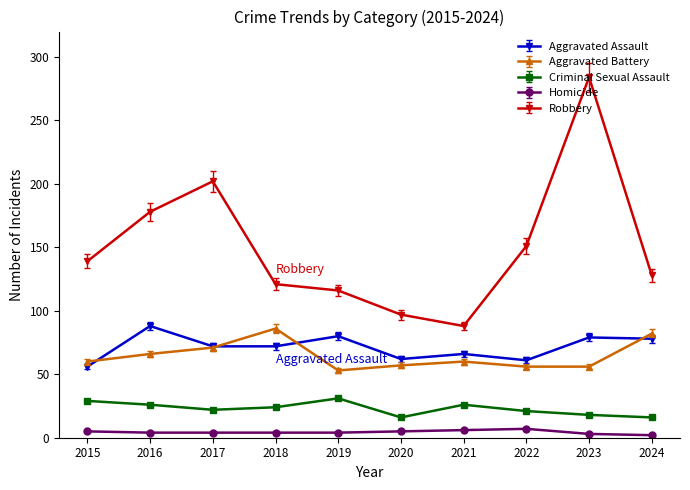

Rank the series at 2023 from lowest to highest value.

Homicide, Criminal Sexual Assault, Aggravated Battery, Aggravated Assault, Robbery